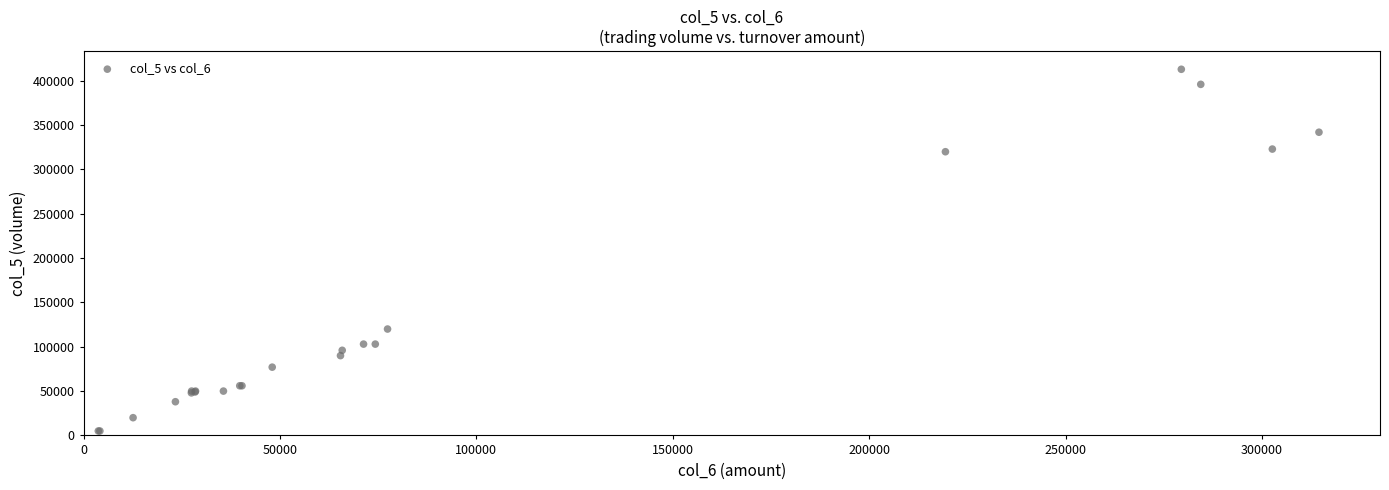

What Y value in the scatter plot is closest to 209000?

120000